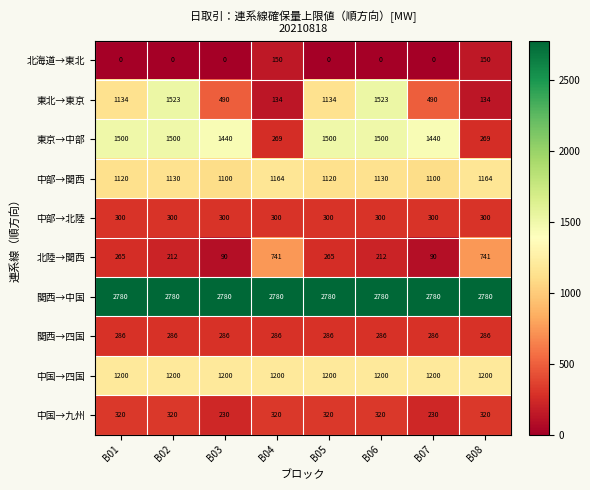

Between B02 and B07, which series saw the biggest shift?

東北→東京